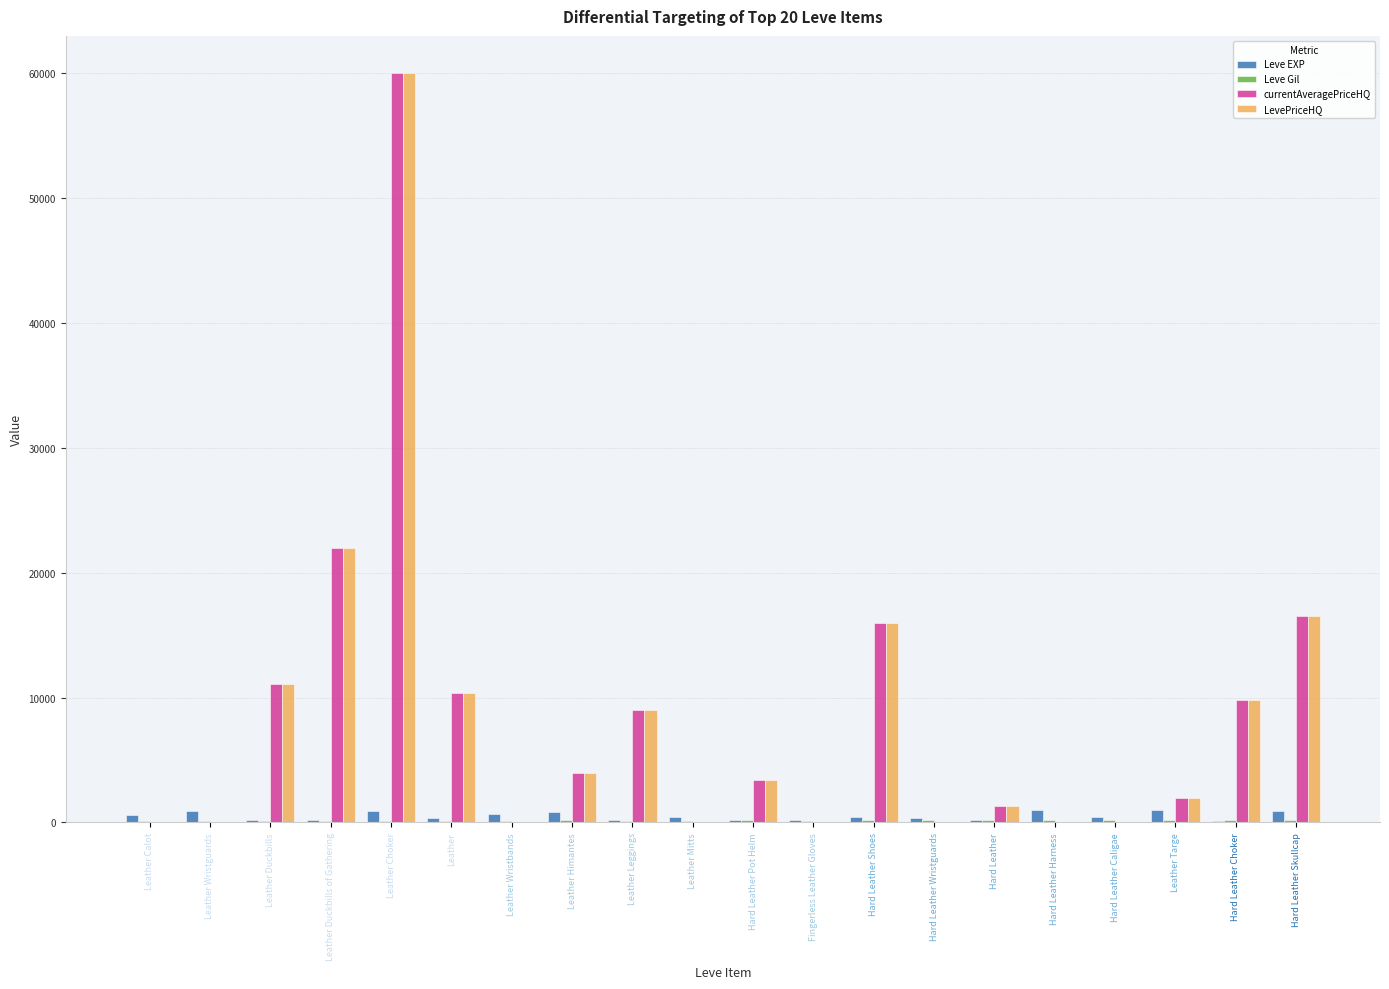

Where is LevePriceHQ nearest to the value 30000?

Leather Duckbills of Gathering